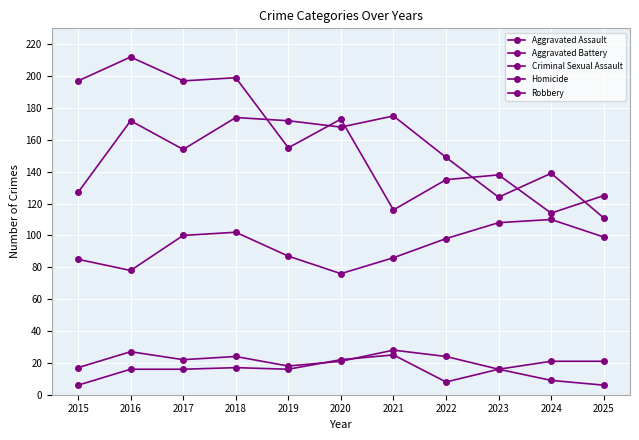

Does the chart display data point markers on the line(s)?

Yes